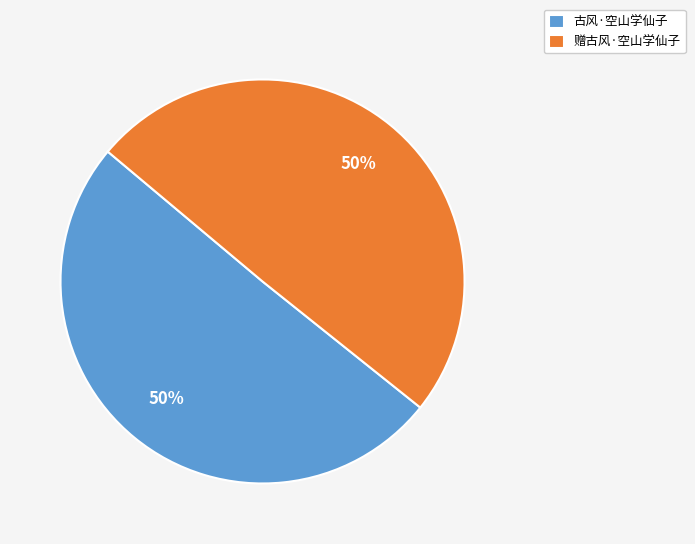

What is the ratio of the value at 古风·空山学仙子 to the value at 赠古风·空山学仙子?

1.0